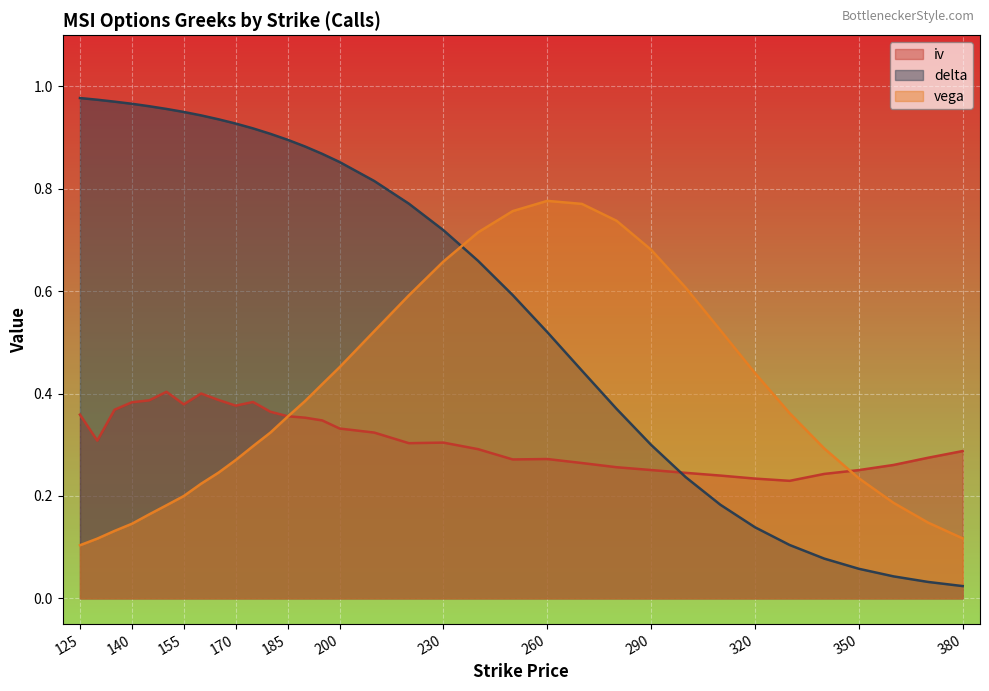

What is the spread (max minus min) of values at 380?

0.3